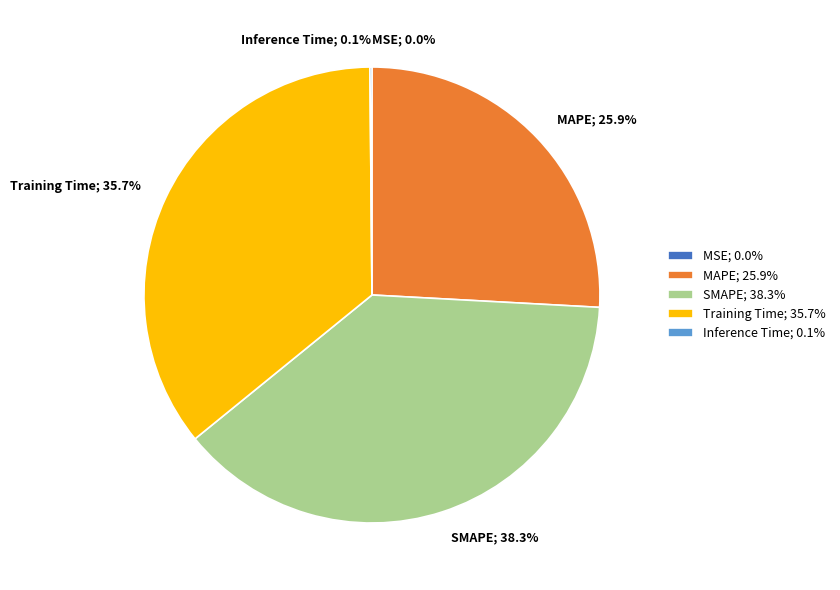

What portion of the pie excludes Training Time; 35.7%?

64.3%